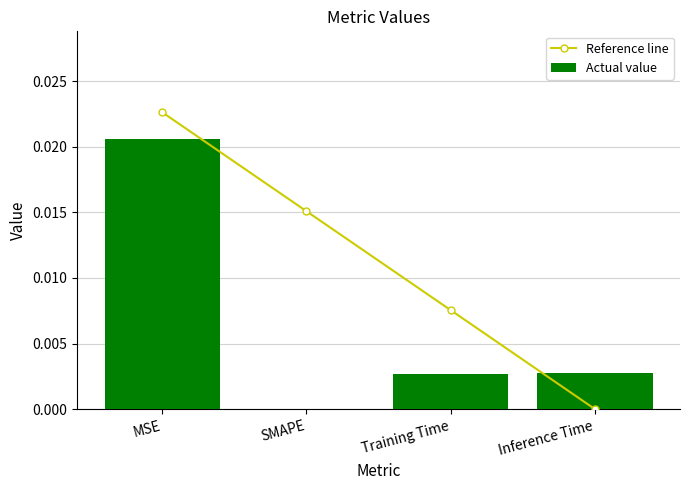

List the series in order of their overall mean, highest first.

Reference line, Actual value